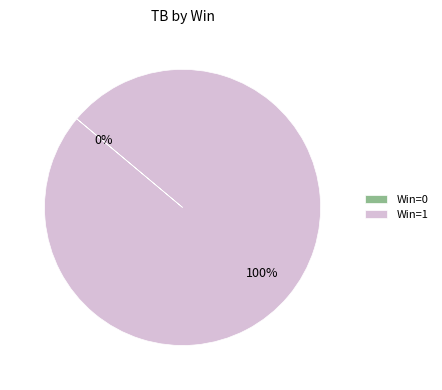

What is the largest slice in the pie chart?

Win=1